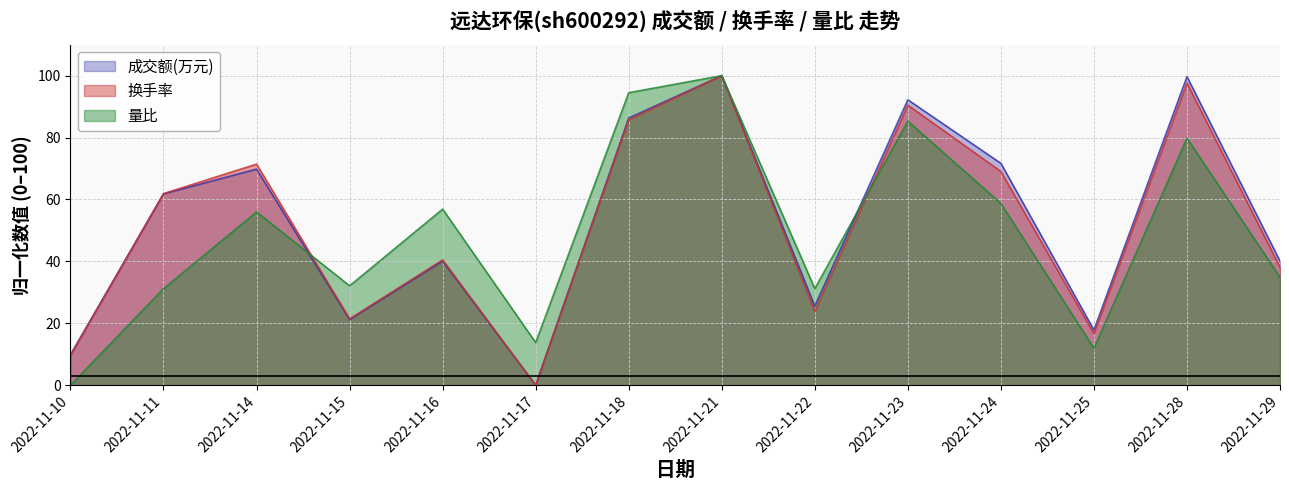

Reading left to right, list all the values displayed in this chart.

成交额(万元): 9.9	61.8	69.8	21.2	40.1	0.0	86.3	100.0	25.5	92.2	71.7	17.8	99.7	40.1
换手率: 9.5	61.9	71.4	21.4	40.5	0.0	85.7	100.0	23.8	90.5	69.0	16.7	97.6	38.1
量比: 0.0	31.2	56.0	32.1	56.9	13.8	94.5	100.0	31.2	85.3	58.7	11.9	79.8	34.9